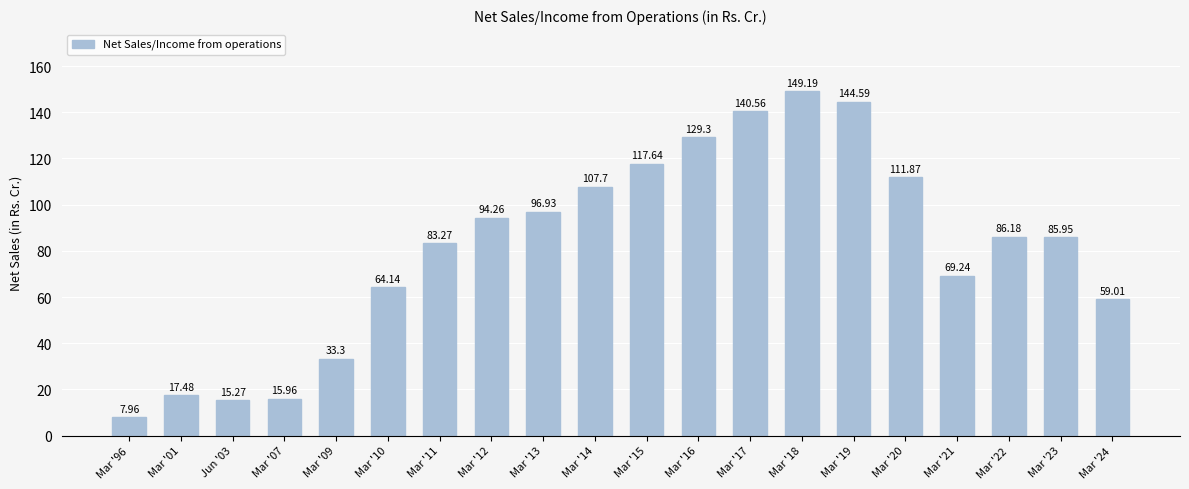

Approximately how many times larger is the value at Mar '24 compared to Mar '17?

0.4